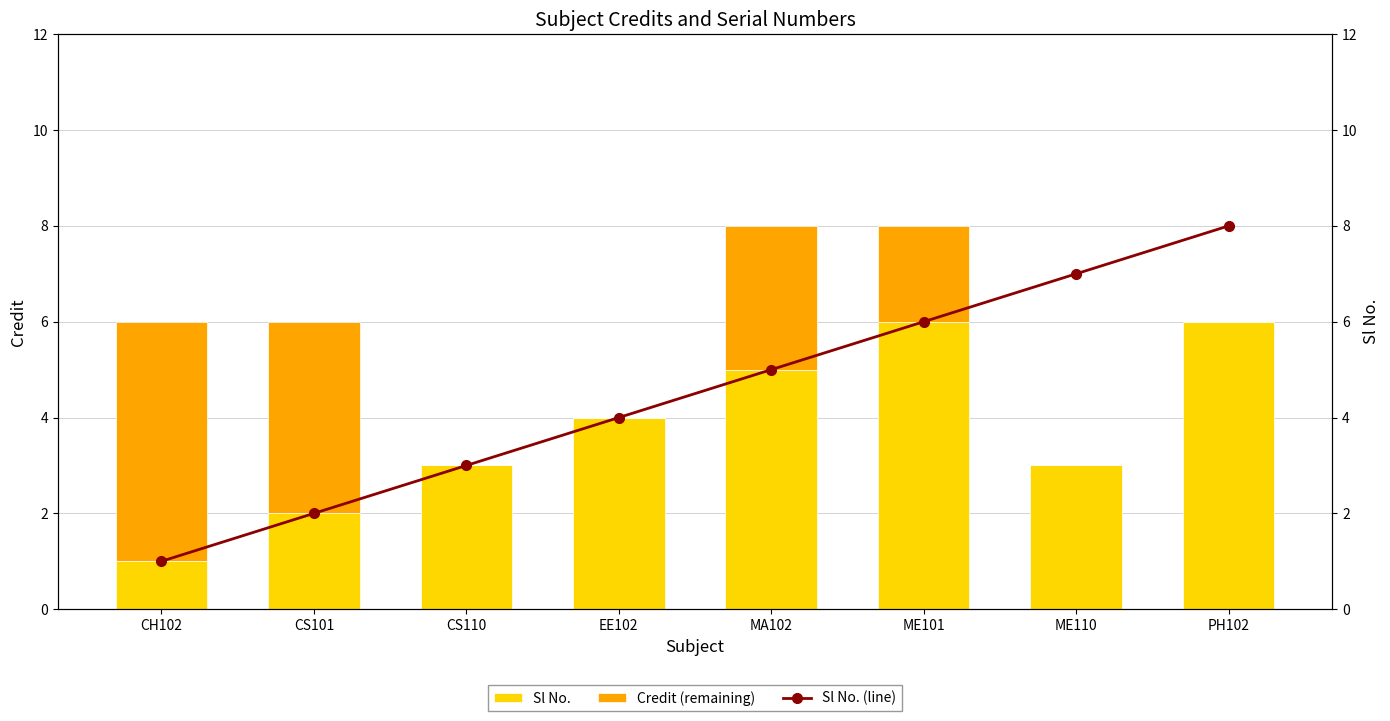

Reading right to left, transcribe all the data shown in this chart.

Sl No.: PH102=6	ME110=3	ME101=6	MA102=5	EE102=4	CS110=3	CS101=2	CH102=1
Credit (remaining): PH102=0	ME110=0	ME101=2	MA102=3	EE102=0	CS110=0	CS101=4	CH102=5
Sl No. (line): PH102=8	ME110=7	ME101=6	MA102=5	EE102=4	CS110=3	CS101=2	CH102=1